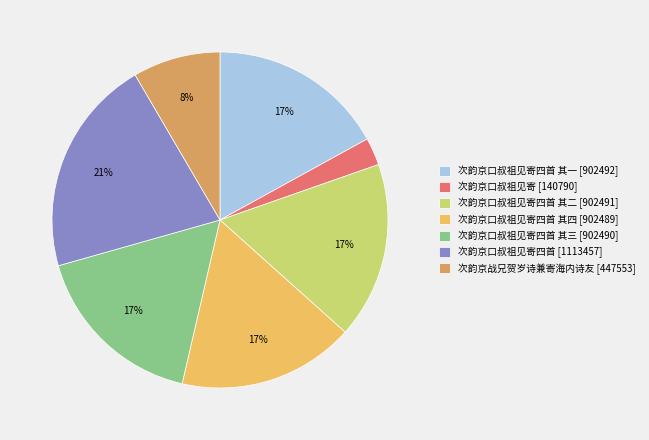

Approximately how many times larger is the value at 次韵京战兄贺岁诗兼寄海内诗友 [447553] compared to 次韵京口叔祖见寄四首 其四 [902489]?

0.5